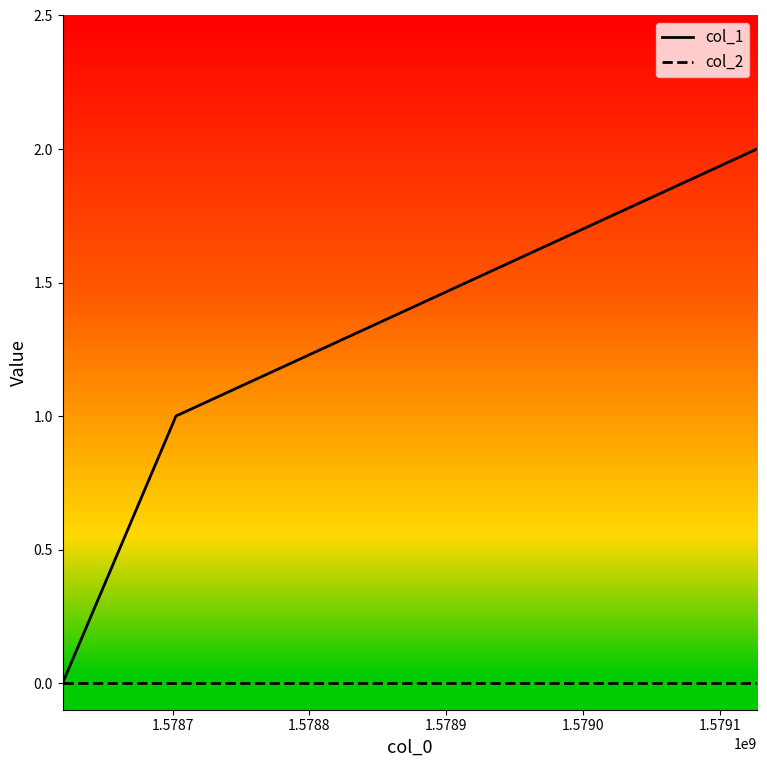

How many values in col_1 are above zero?

2